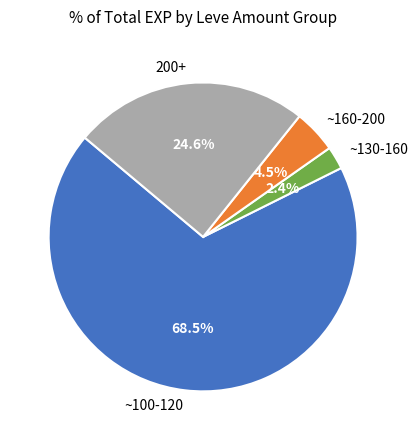

Between ~130-160 and ~100-120, which is larger?

~100-120